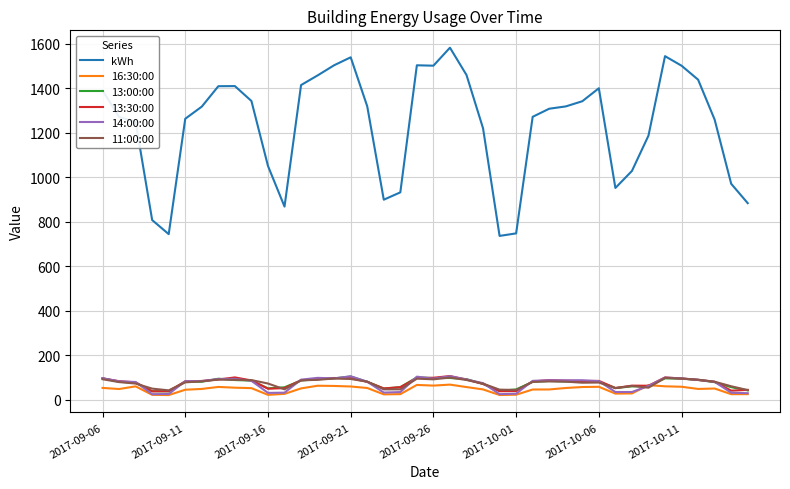

In 11:00:00, how many points are lower than both neighbors (excluding endpoints)?

8